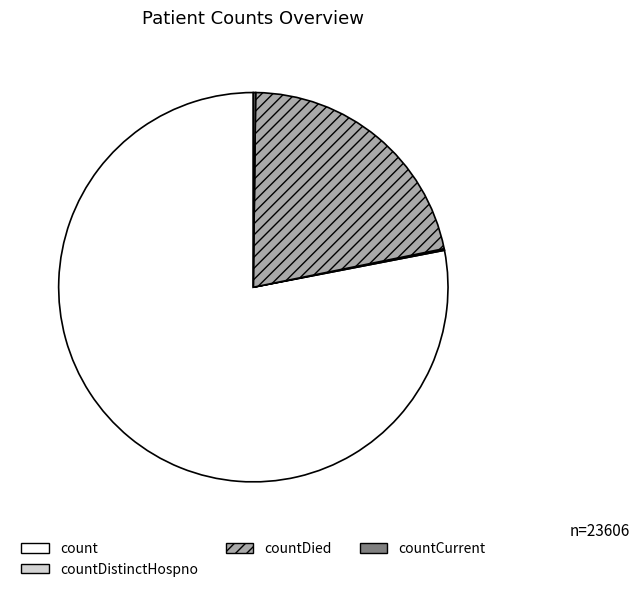

Is there a majority slice in this chart?

Yes